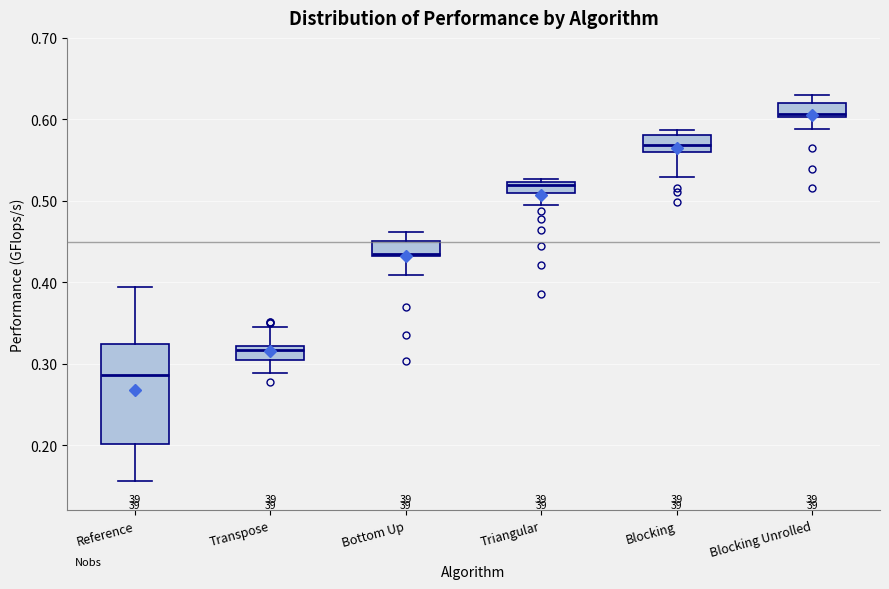

Where is the upper edge of the box for Bottom Up on the y-axis? The values are not printed on the chart, so give them approximately, as read against the axis.

0.45